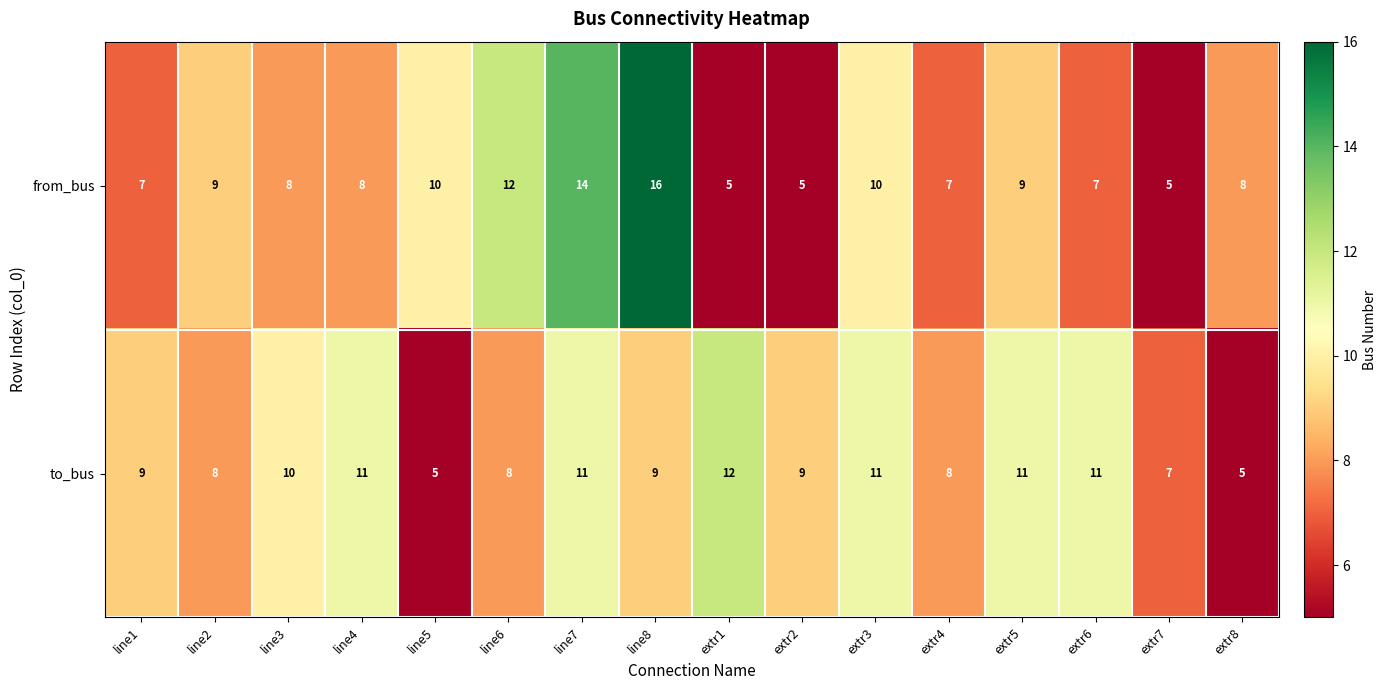

At which label does from_bus first exceed 8?

line2